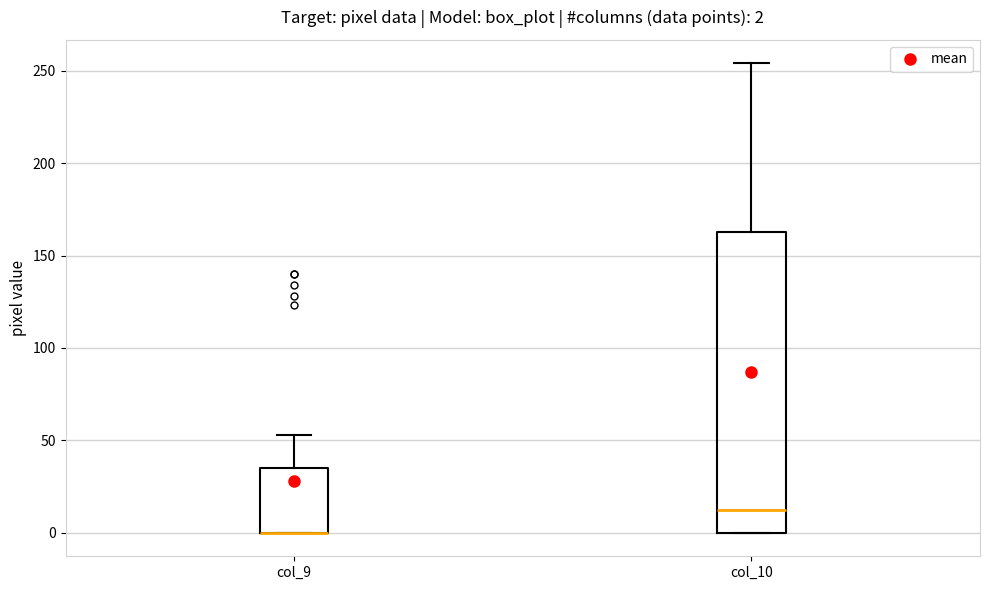

Comparing the boxes themselves (not the whiskers), which one is the tallest?

col_10